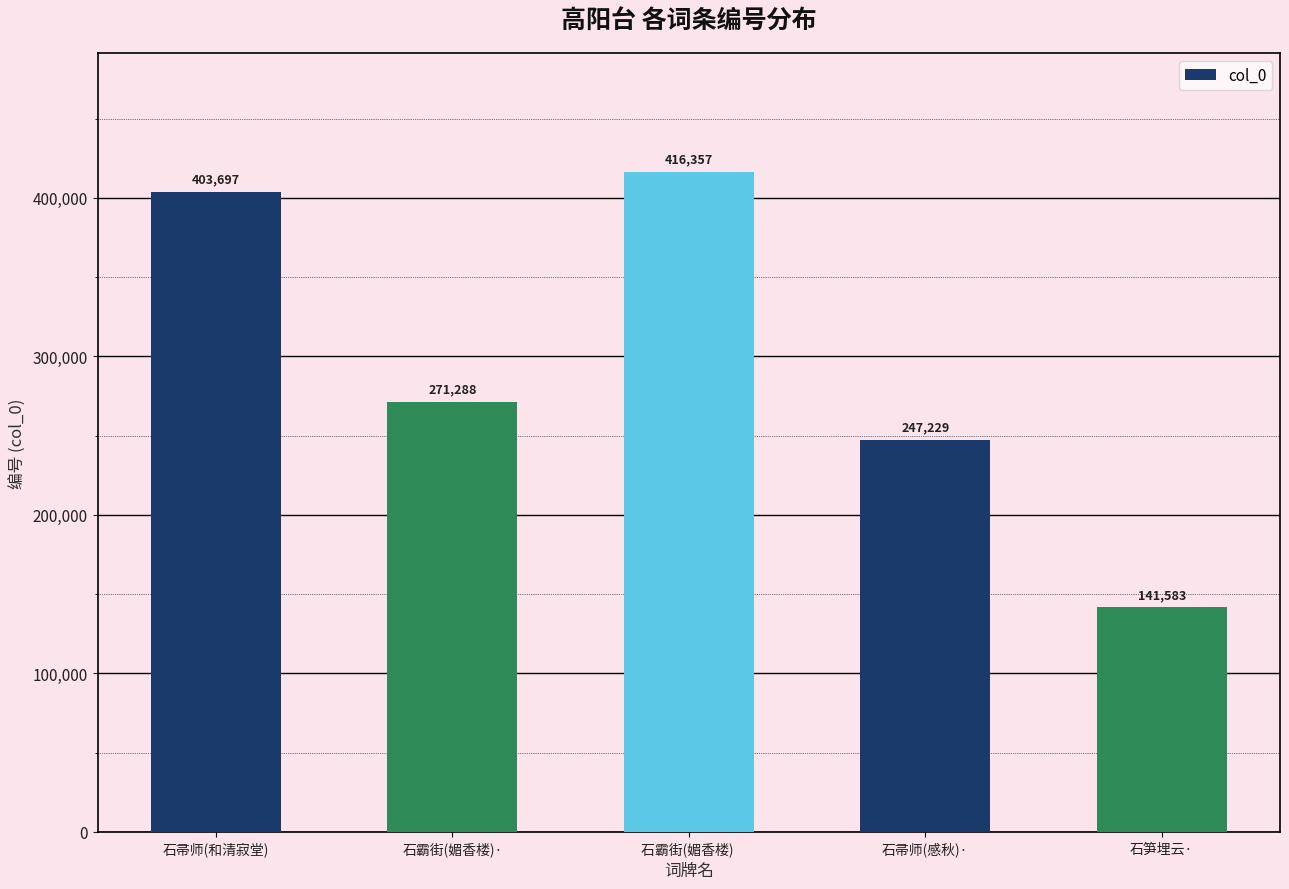

Rank the categories by value from lowest to highest.

石笋埋云·, 石帚师(感秋)·, 石霸街(媚香楼)·, 石帚师(和清寂堂), 石霸街(媚香楼) 